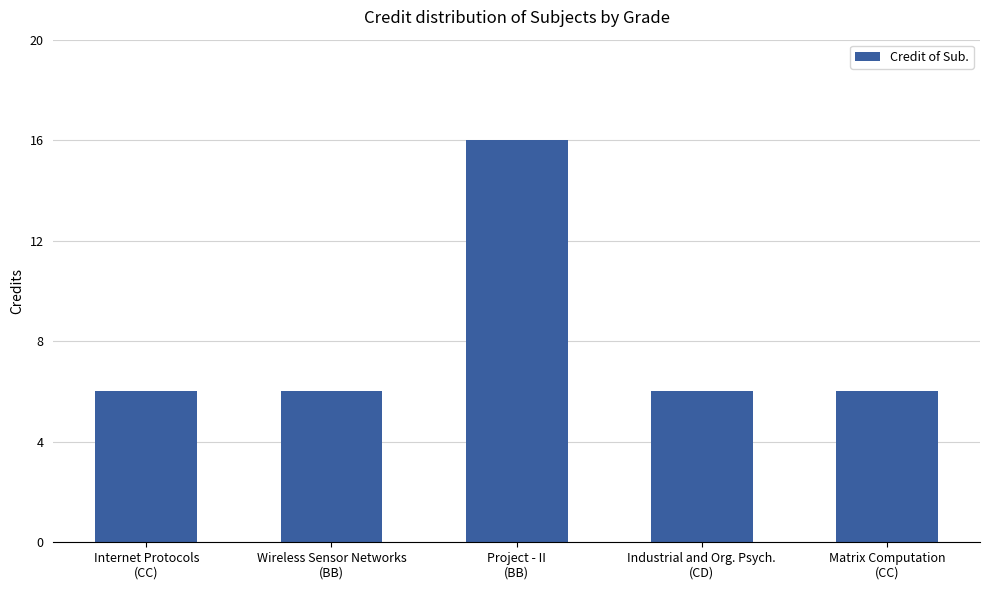

The value at Matrix Computation
(CC) is 2. True or false?

False